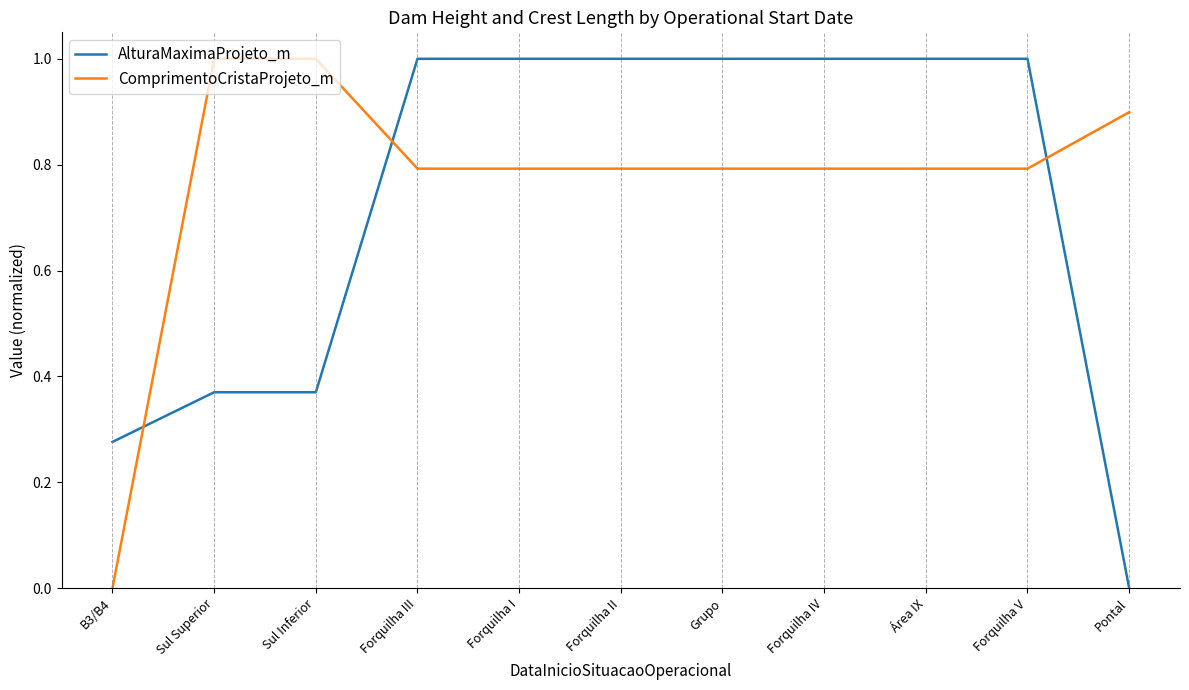

How many intersections are there between AlturaMaximaProjeto_m and ComprimentoCristaProjeto_m?

3